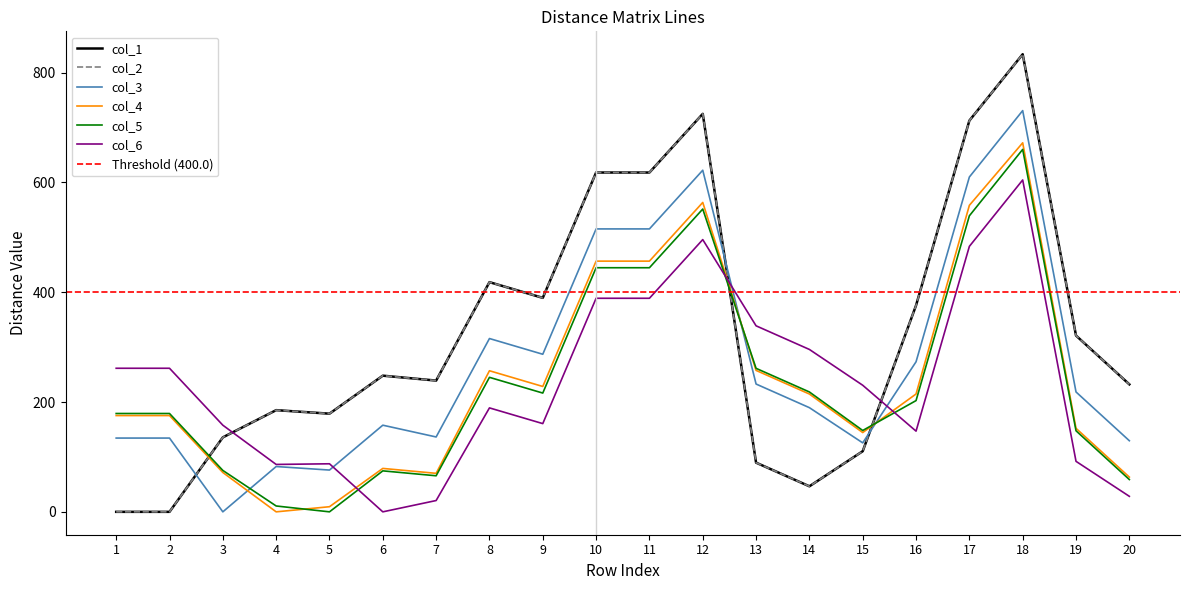

In col_6, how many points are lower than both neighbors (excluding endpoints)?

4